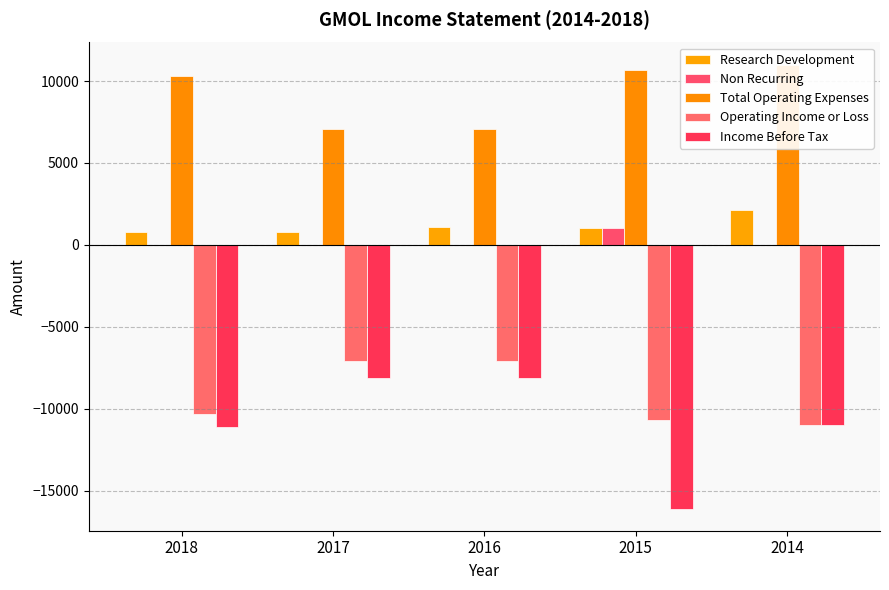

The Operating Income or Loss series shows -5536 at 2018. True or false?

False